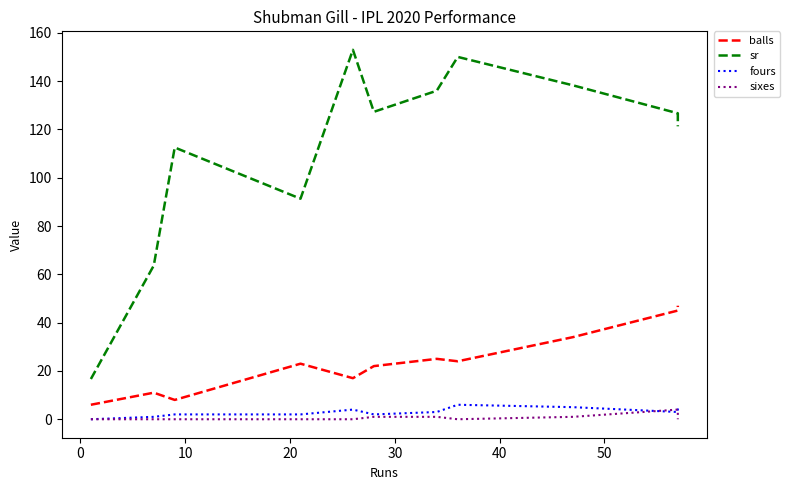

What are all the series names shown in the legend?

balls, sr, fours, sixes